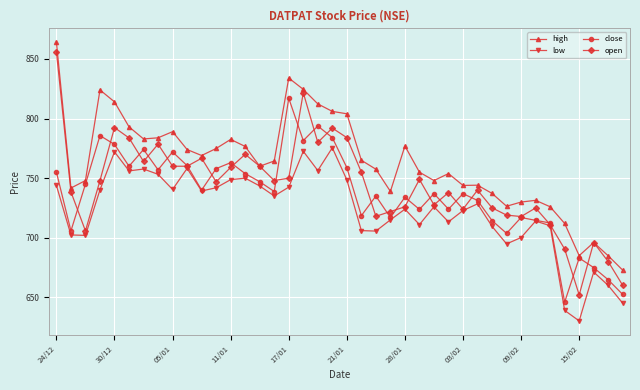

What is the value of the low point at the 14th from the left?

750.0